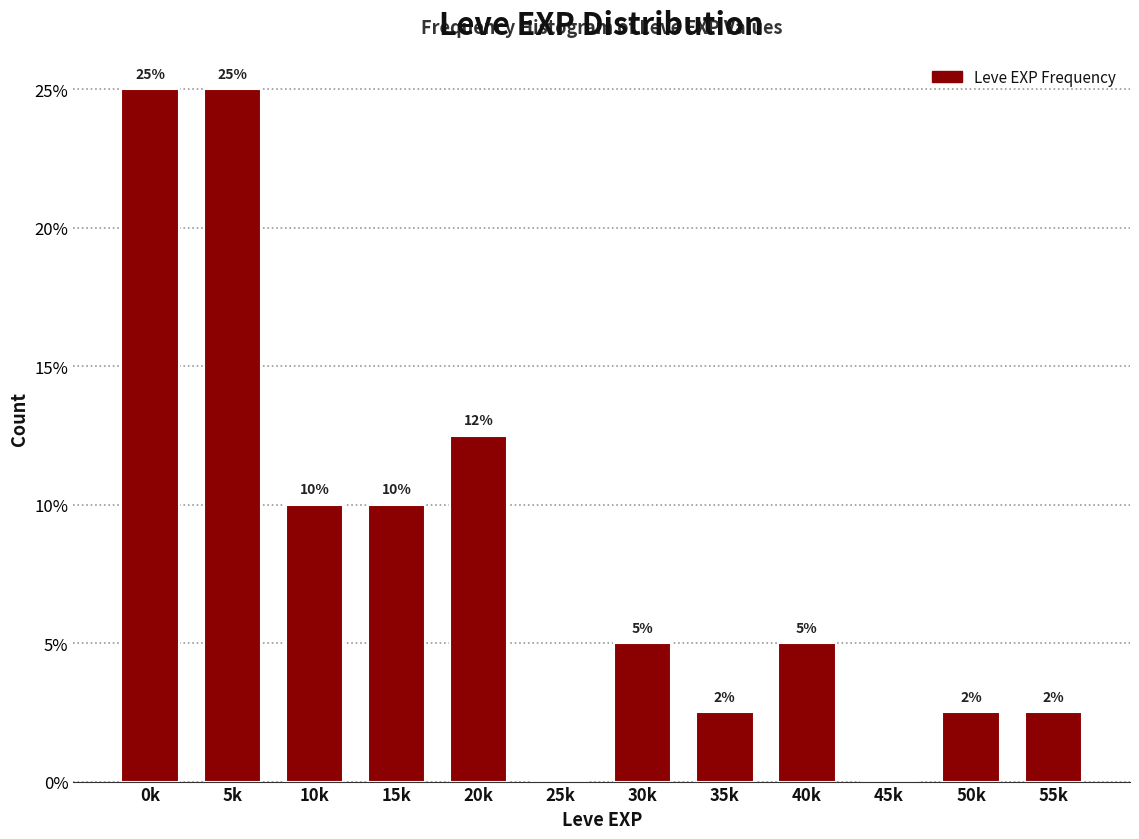

Is it true that the value at 50k is 2.5?

True